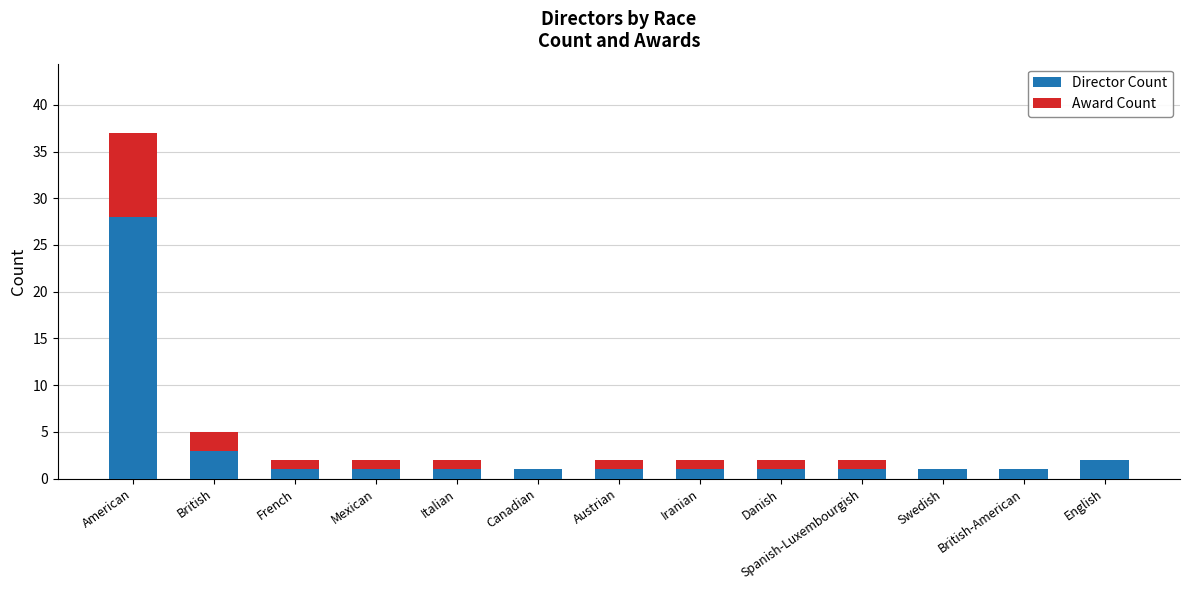

The value of Director Count at French is 1. True or false?

True